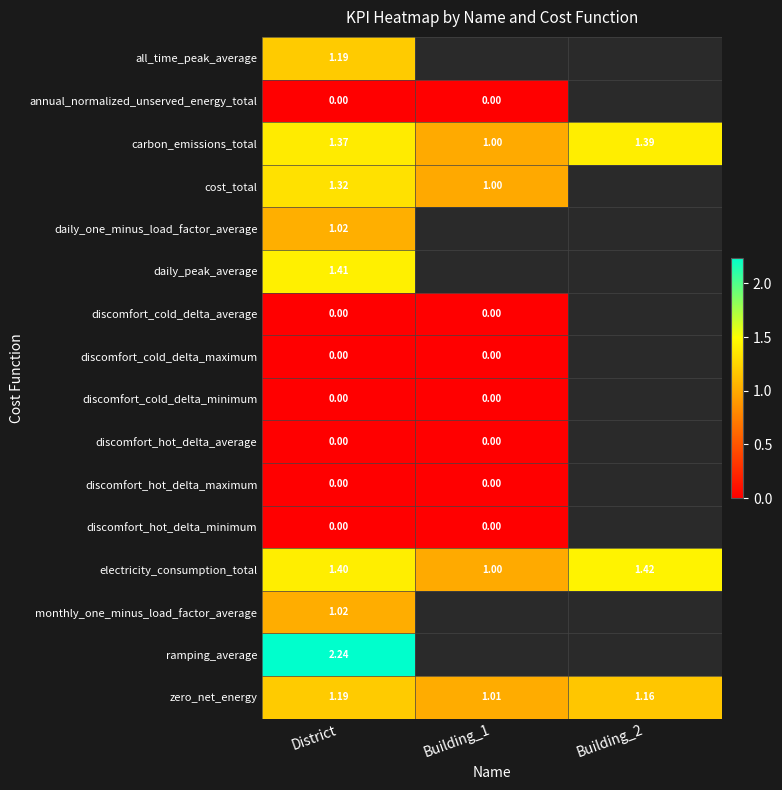

Is it true that discomfort_cold_delta_minimum equals 0.0 at District?

True